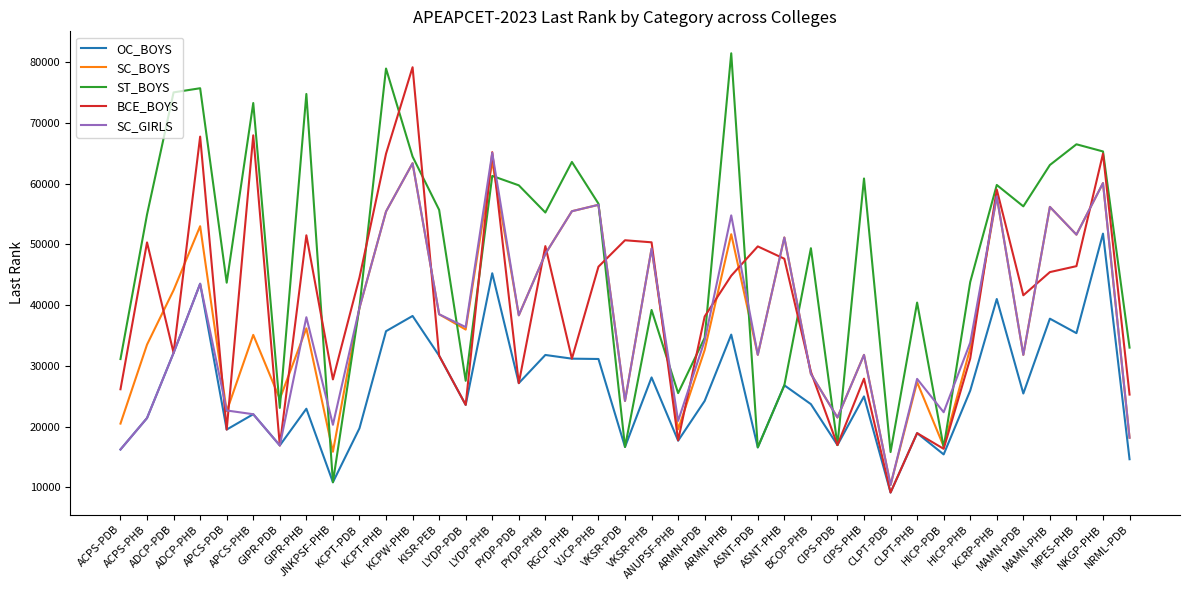

What is the difference between the maximum and second lowest values in the SC_GIRLS series?

48844